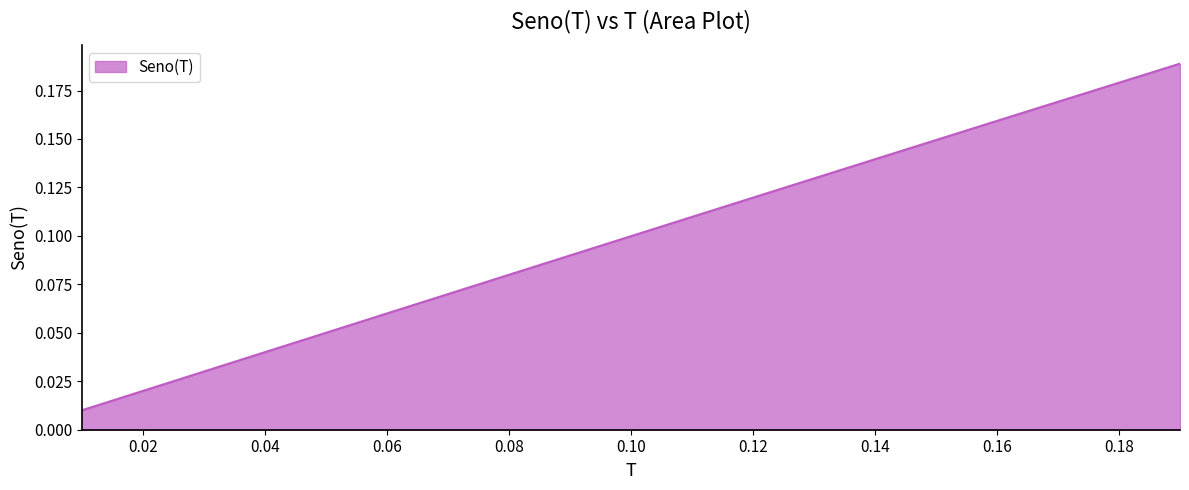

Does the chart have visible grid lines?

No